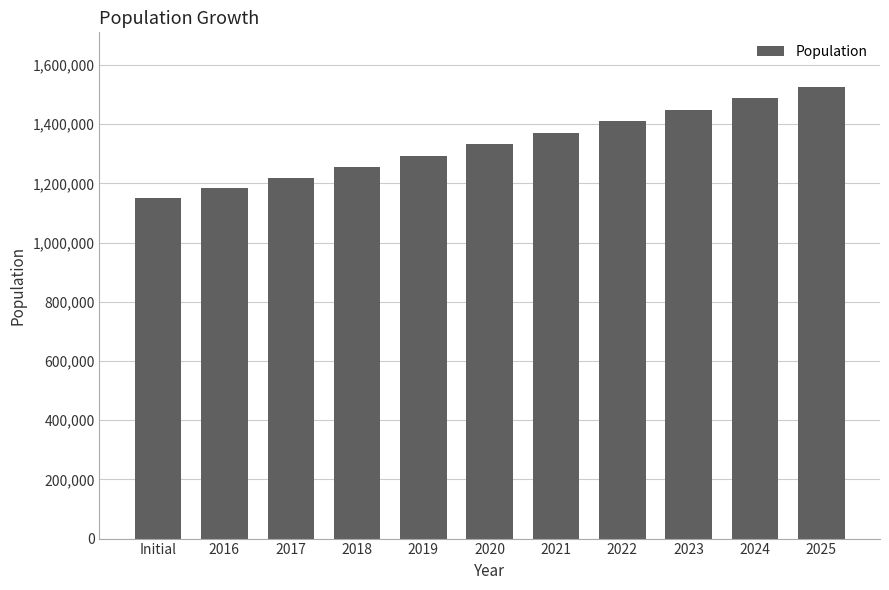

What value does the data have at 2022?

1410825.3